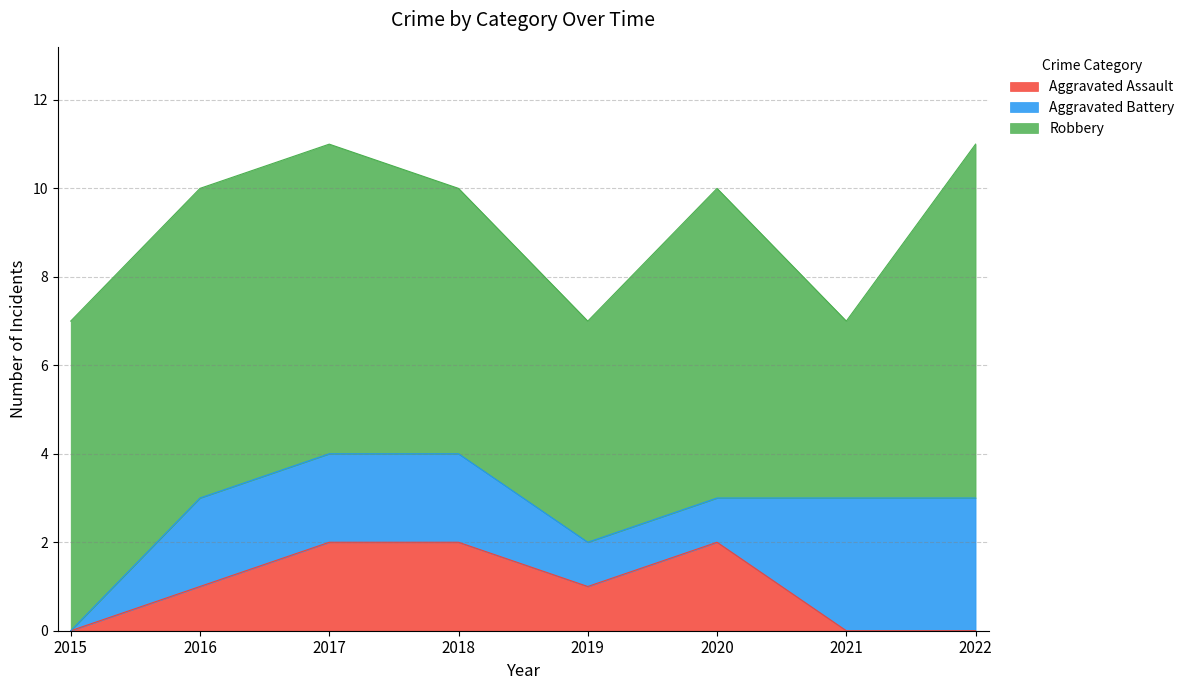

Is it true that Robbery equals 9 at 2019?

False